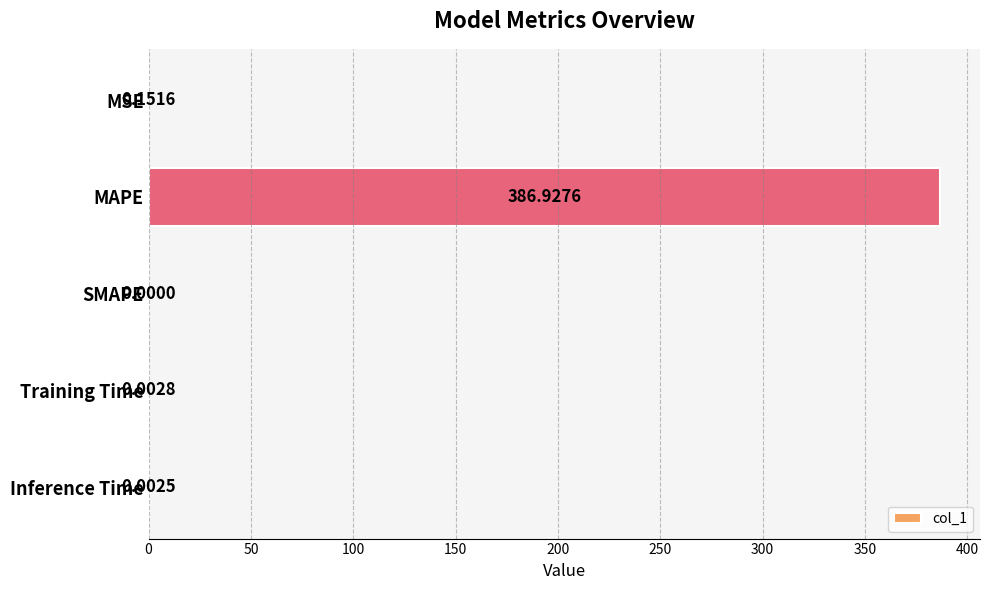

Between SMAPE and MAPE, which is larger?

MAPE